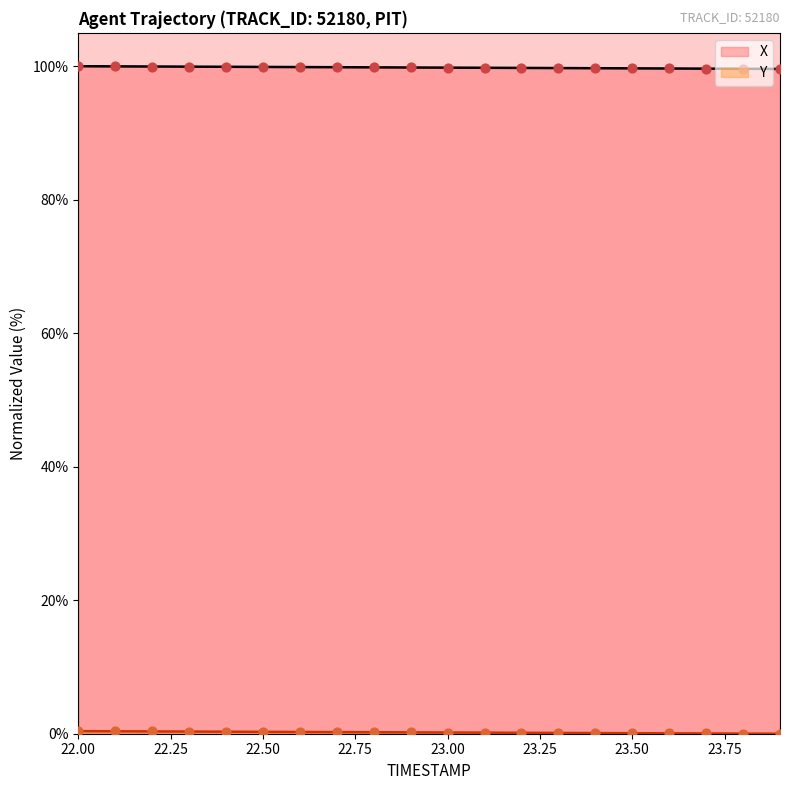

Which series has the largest Y range (max minus min)?

X